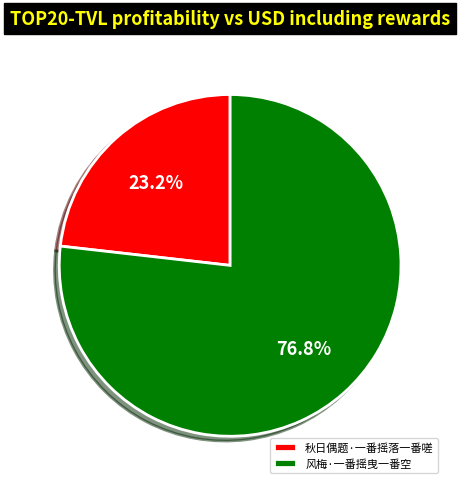

Does any single category account for the majority?

Yes